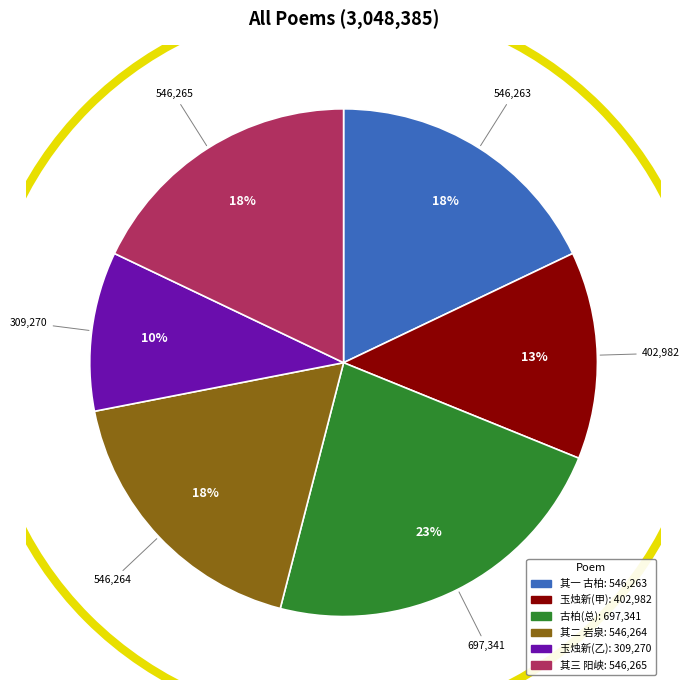

To the nearest percent, what is the difference between the largest and smallest slice percentages?

13%